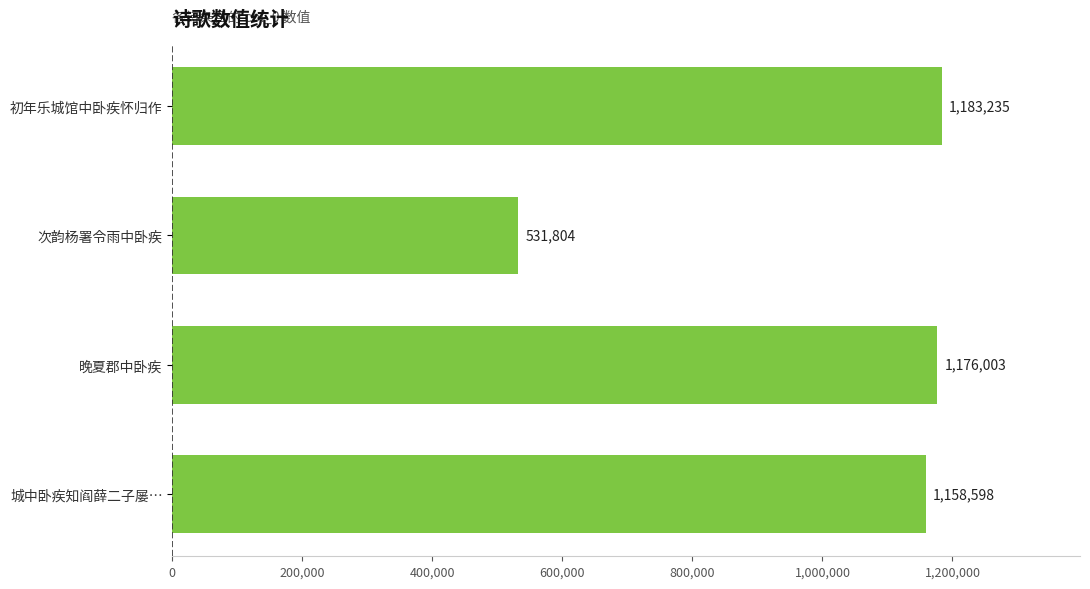

Which has a higher value, 次韵杨署令雨中卧疾 or 晚夏郡中卧疾?

晚夏郡中卧疾